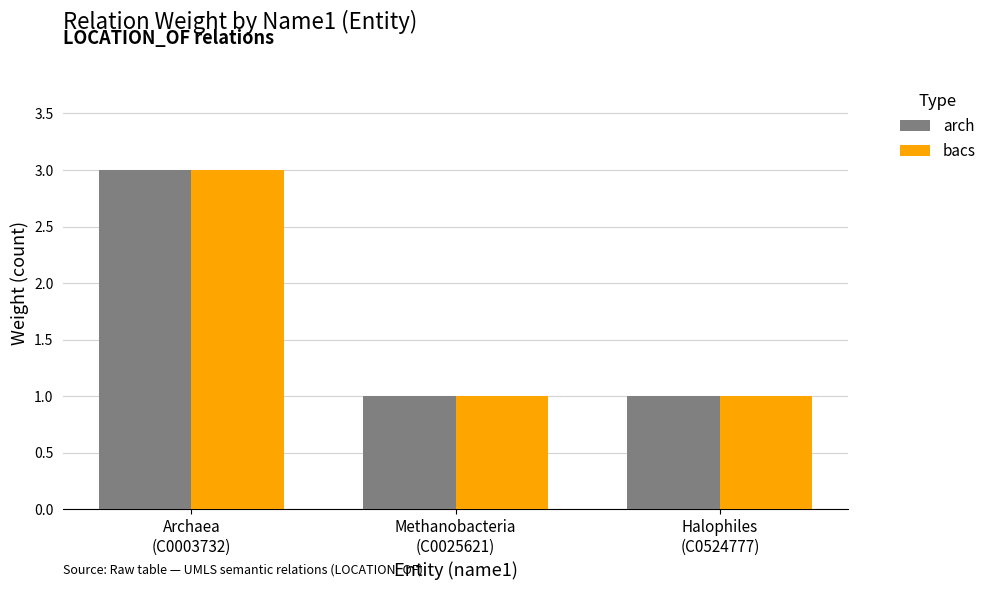

What is the sum of all bacs values?

5